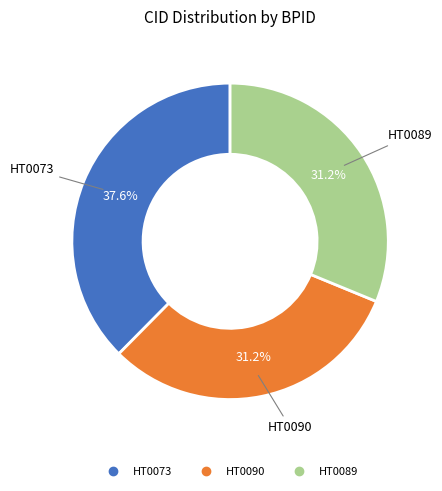

Does HT0090 account for over 50% of the chart?

No